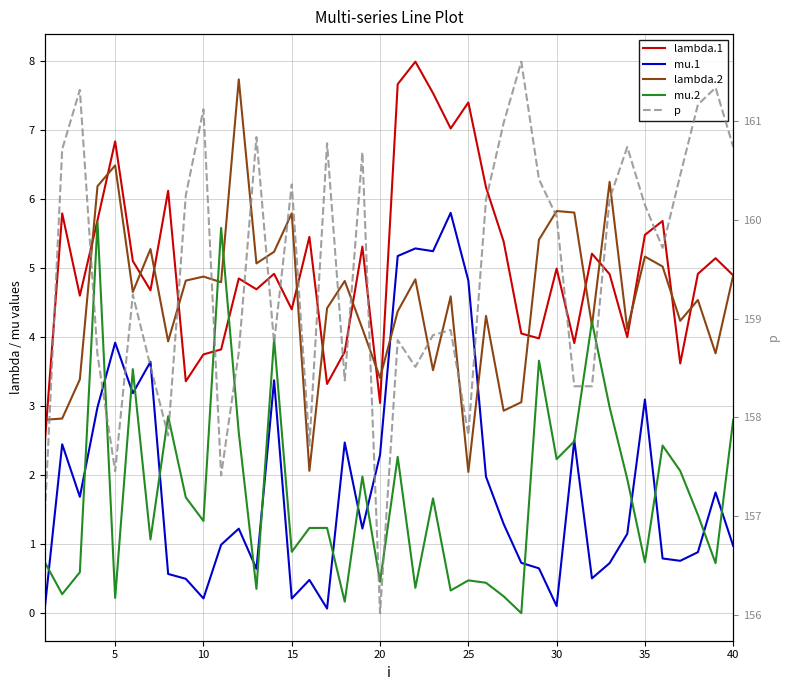

True or false: lambda.1 has a value of 3.1 at 38.

False